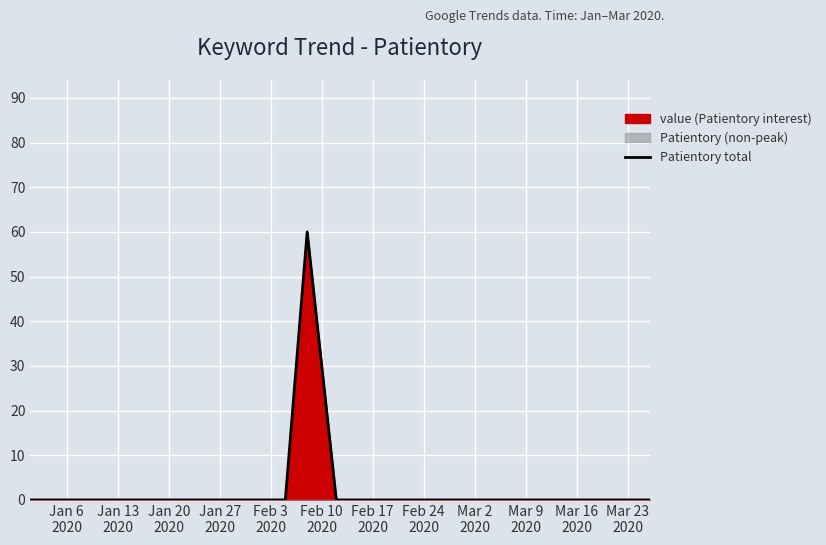

The chart shows a value of 91 at Feb 17
2020. True or false?

False